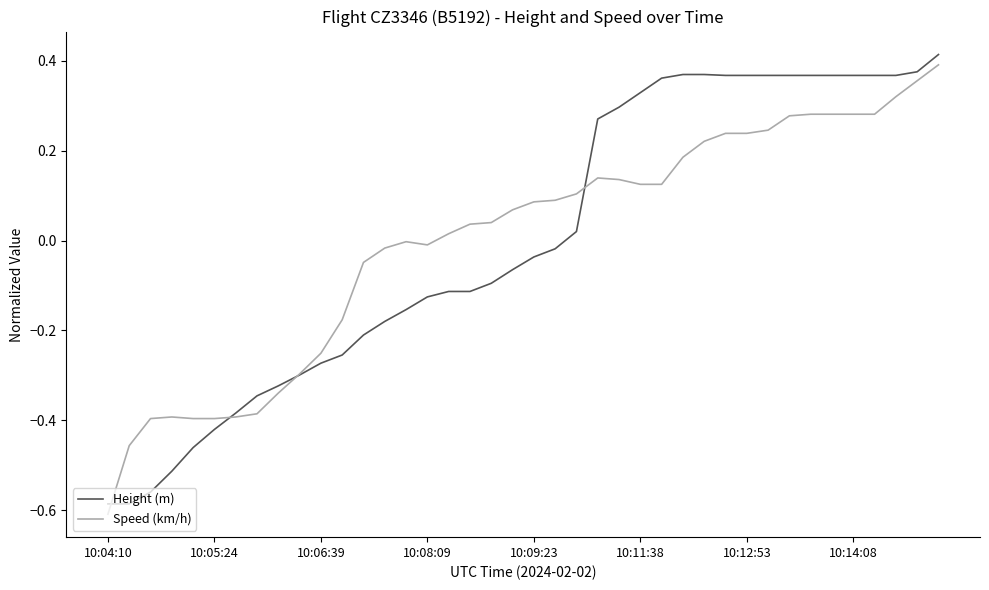

Which series has the largest total across all categories?

Height (m)